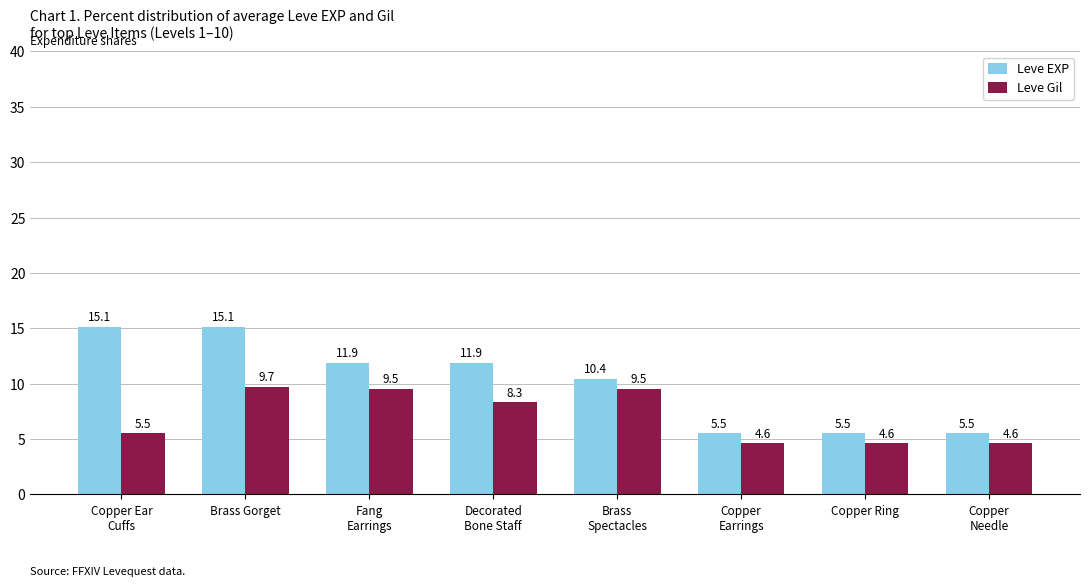

Reading left to right, list all the values displayed in this chart.

Leve EXP: 15.1	15.1	11.9	11.9	10.4	5.5	5.5	5.5
Leve Gil: 5.5	9.7	9.5	8.3	9.5	4.6	4.6	4.6